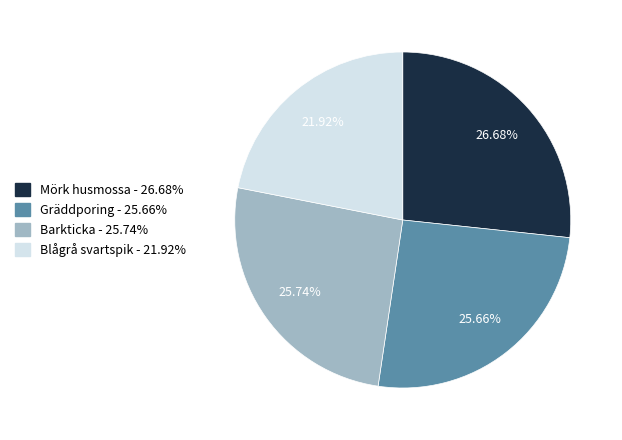

To the nearest percent, what is the average slice percentage?

25%